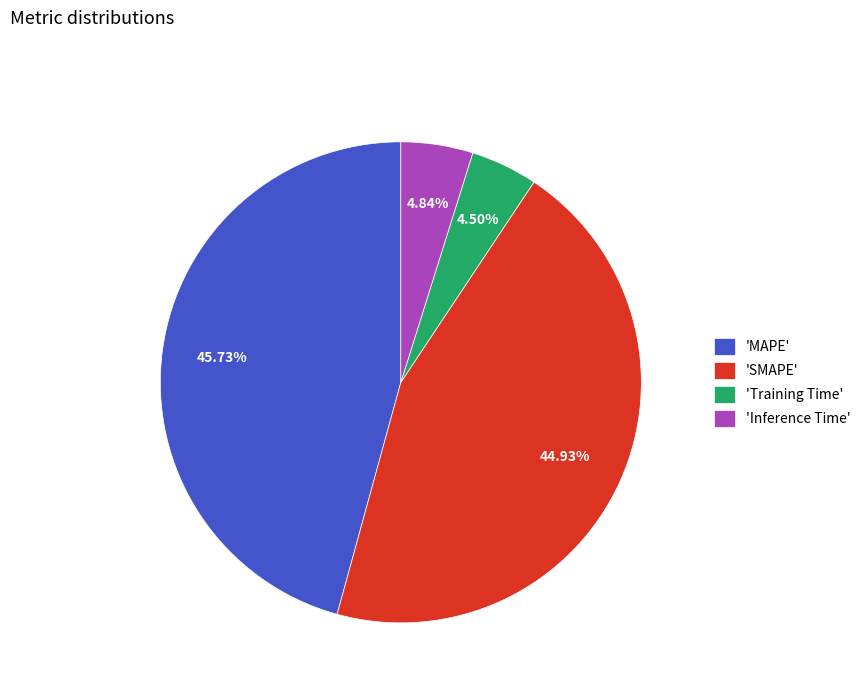

To the nearest percent, what is the difference between the largest and smallest slice percentages?

41%